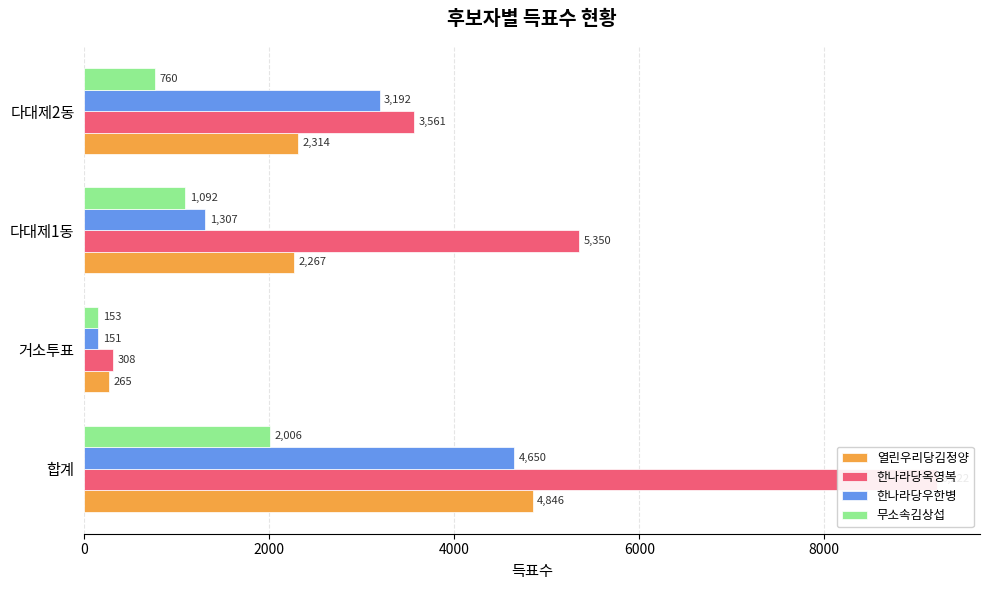

The value of 한나라당우한병 at 거소투표 is 151. True or false?

True